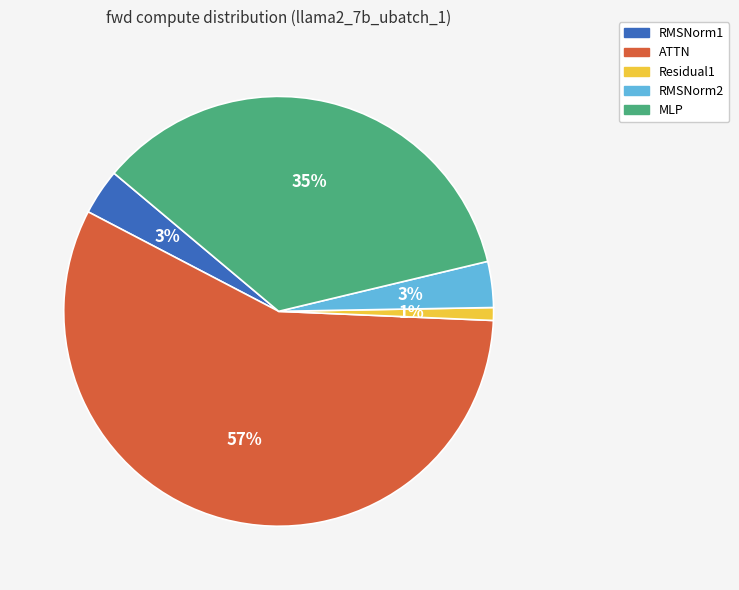

To the nearest percent, what is the difference between the RMSNorm1 and Residual1 slice percentages?

2%